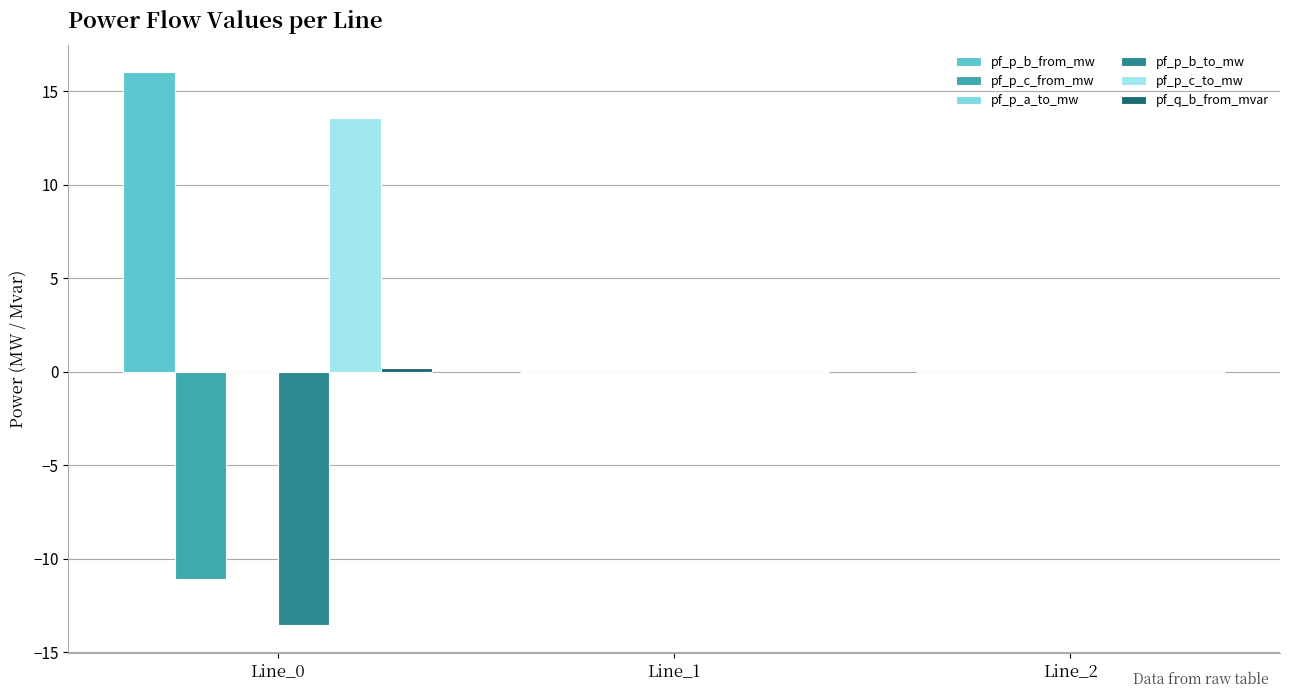

Does the chart contain stacked bars?

No